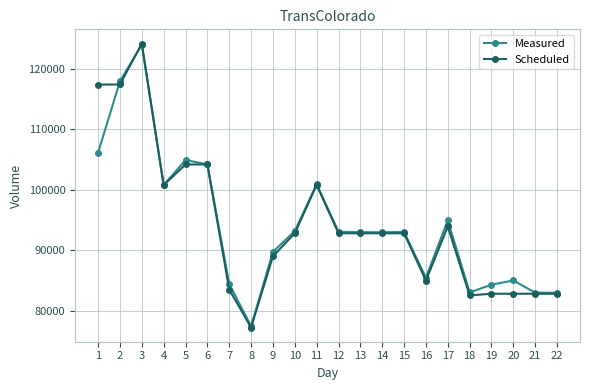

At which category does Scheduled reach its first local peak?

3